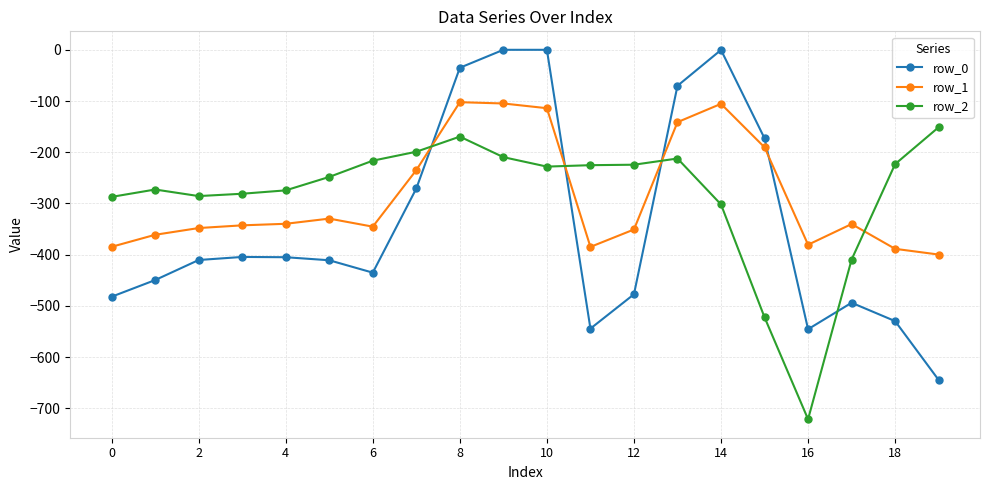

What is the difference between the second highest and minimum values in the row_1 series?

294.9